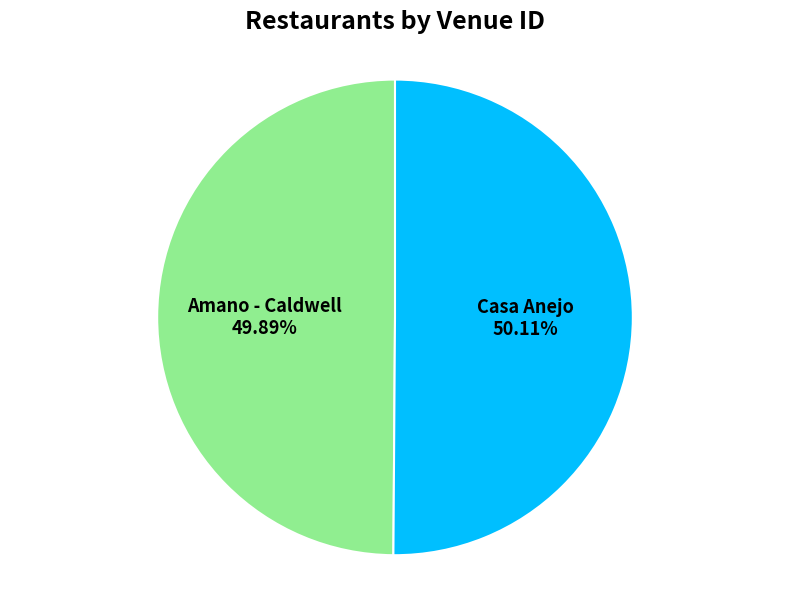

Combined, do Casa Anejo and Amano - Caldwell account for over 50%?

Yes